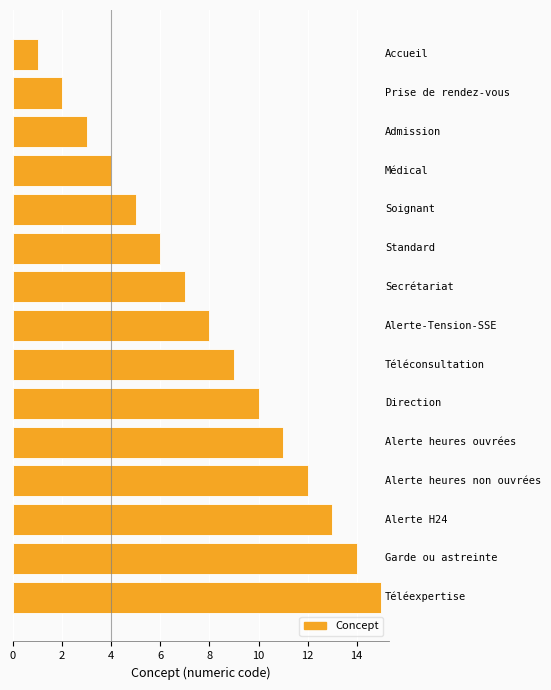

What is the greatest value displayed?

15